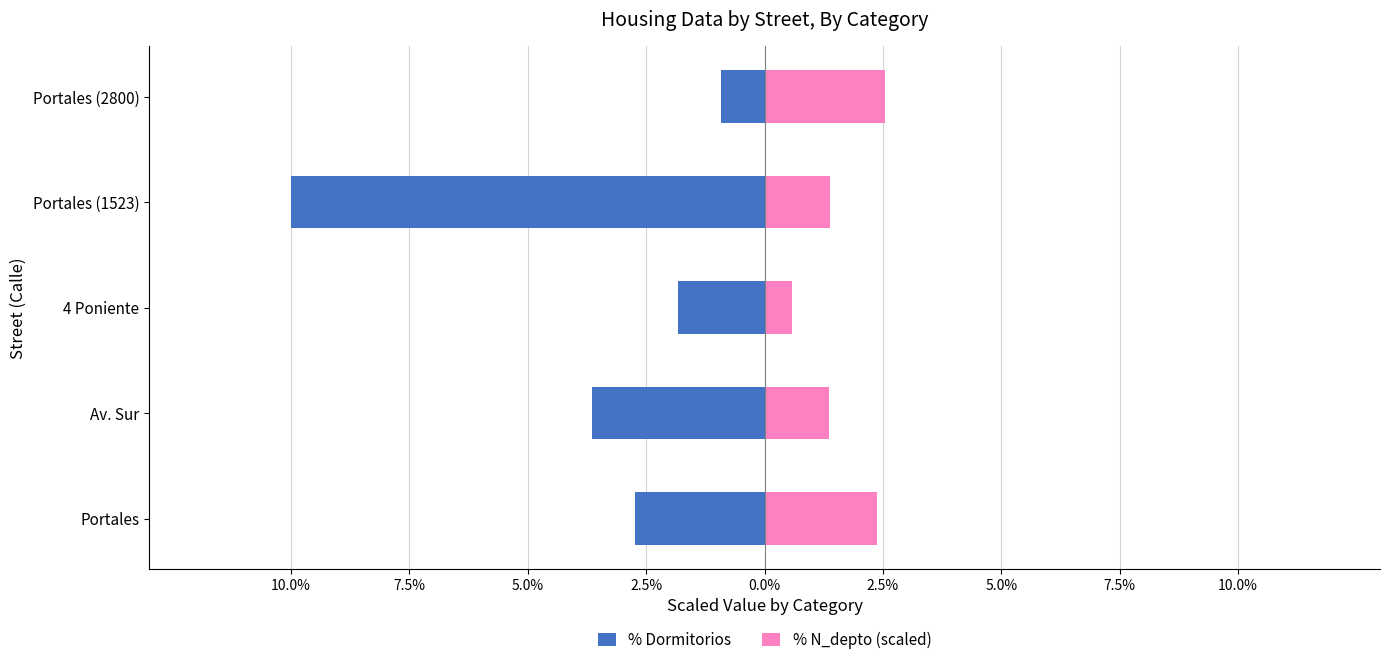

Rank the series by their average value, from lowest to highest.

% Dormitorios, % N_depto (scaled)